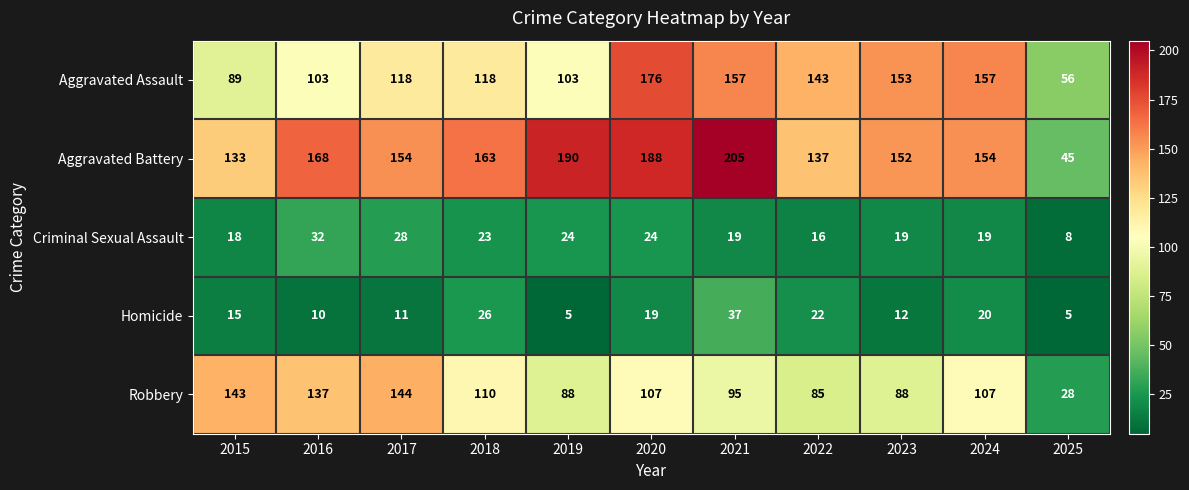

At which category is the sum across all series the highest?

2020